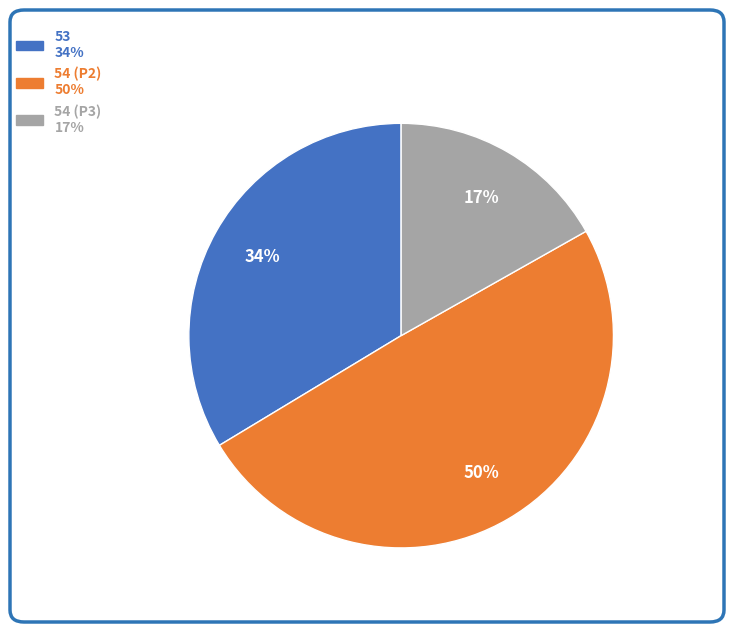

Is there a majority slice in this chart?

No